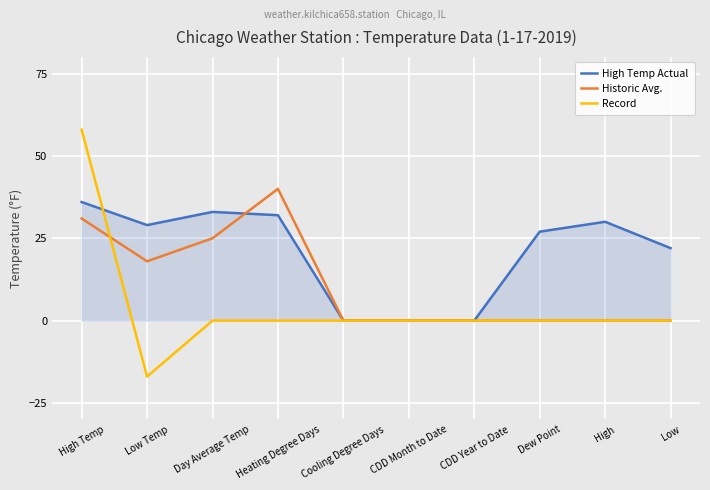

Between CDD Month to Date and Dew Point, which series saw the biggest shift?

High Temp Actual